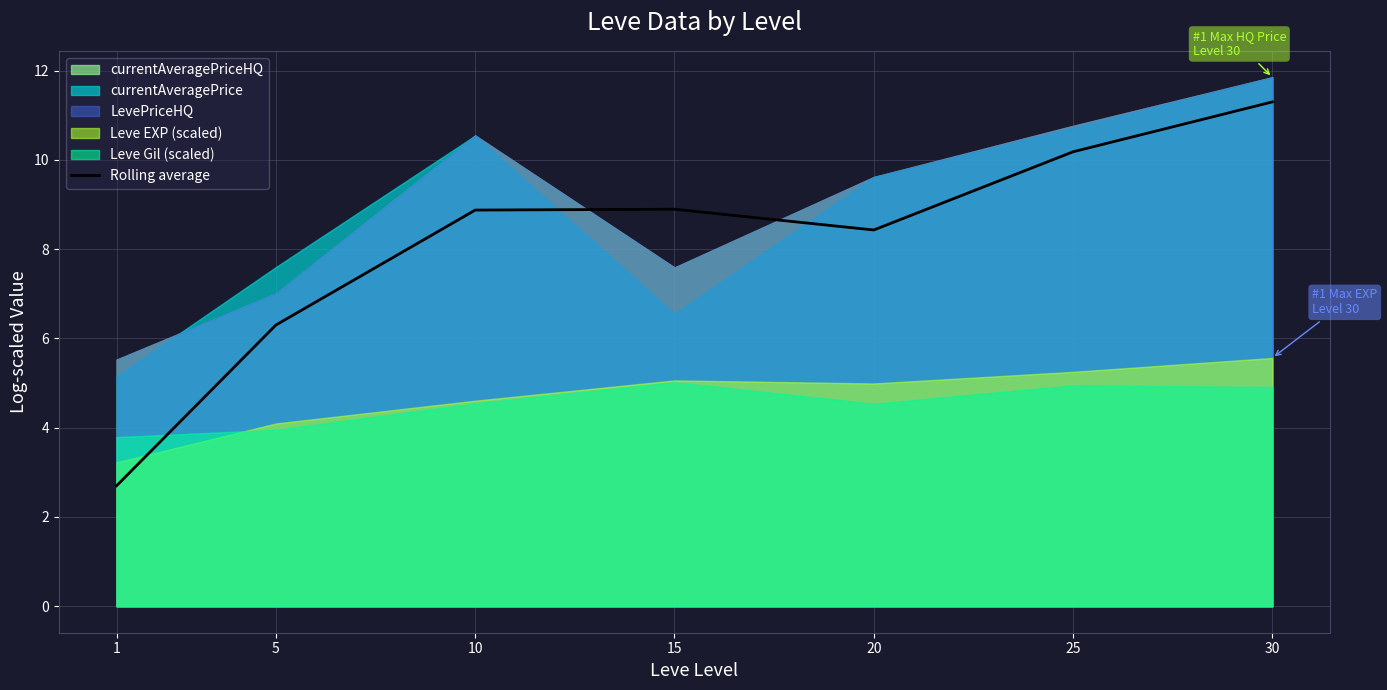

What is the minimum value for Rolling average?

2.7